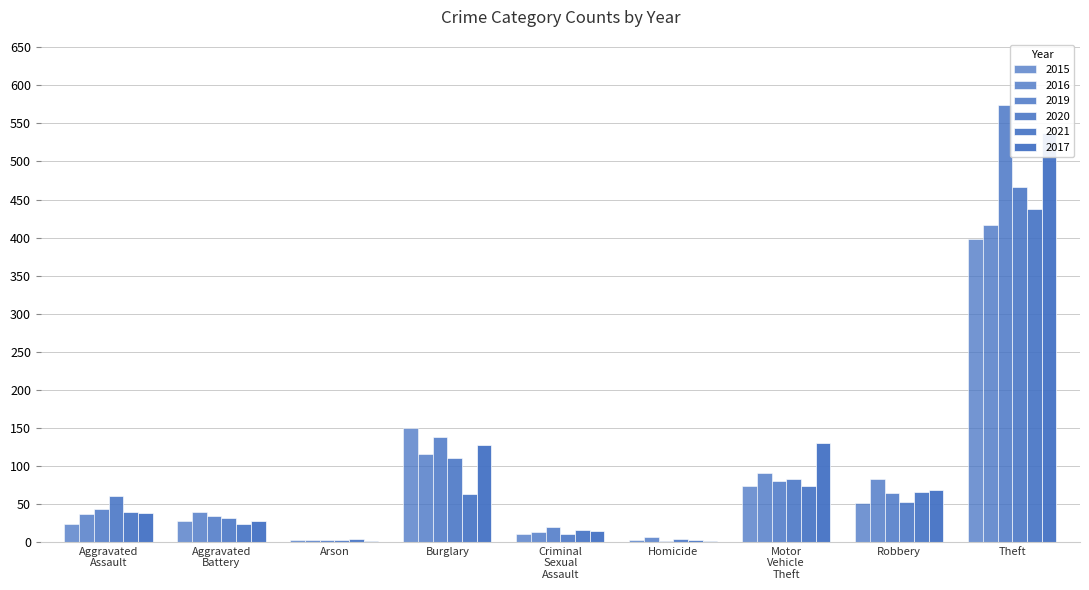

How many data points in 2017 are above 38?

4